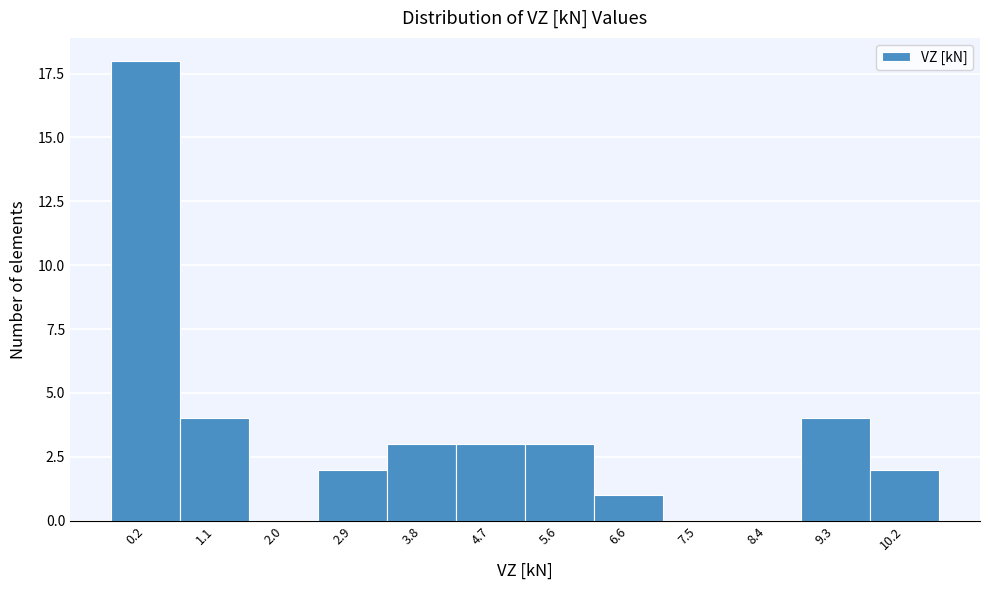

Reading left to right, extract all data points from this chart.

0.2=18	1.1=4	2.0=0	2.9=2	3.8=3	4.7=3	5.6=3	6.6=1	7.5=0	8.4=0	9.3=4	10.2=2